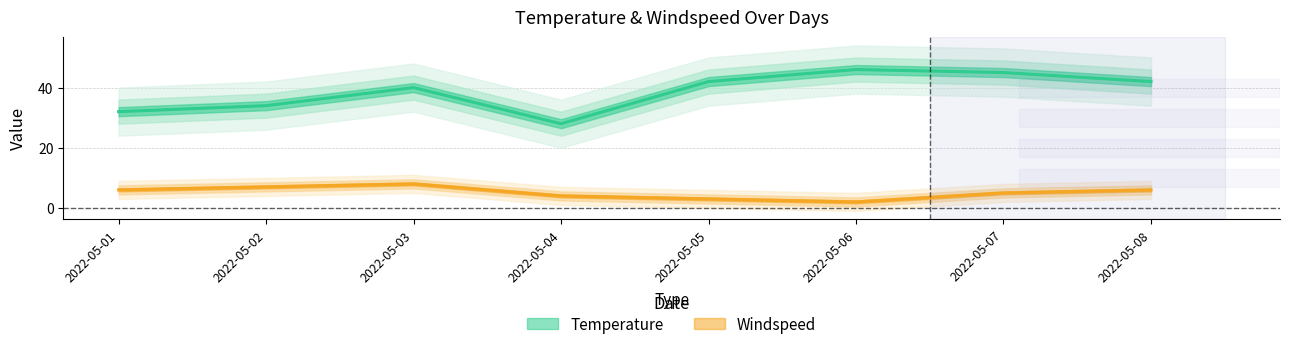

What are all the series names shown in the legend?

Temperature, Windspeed